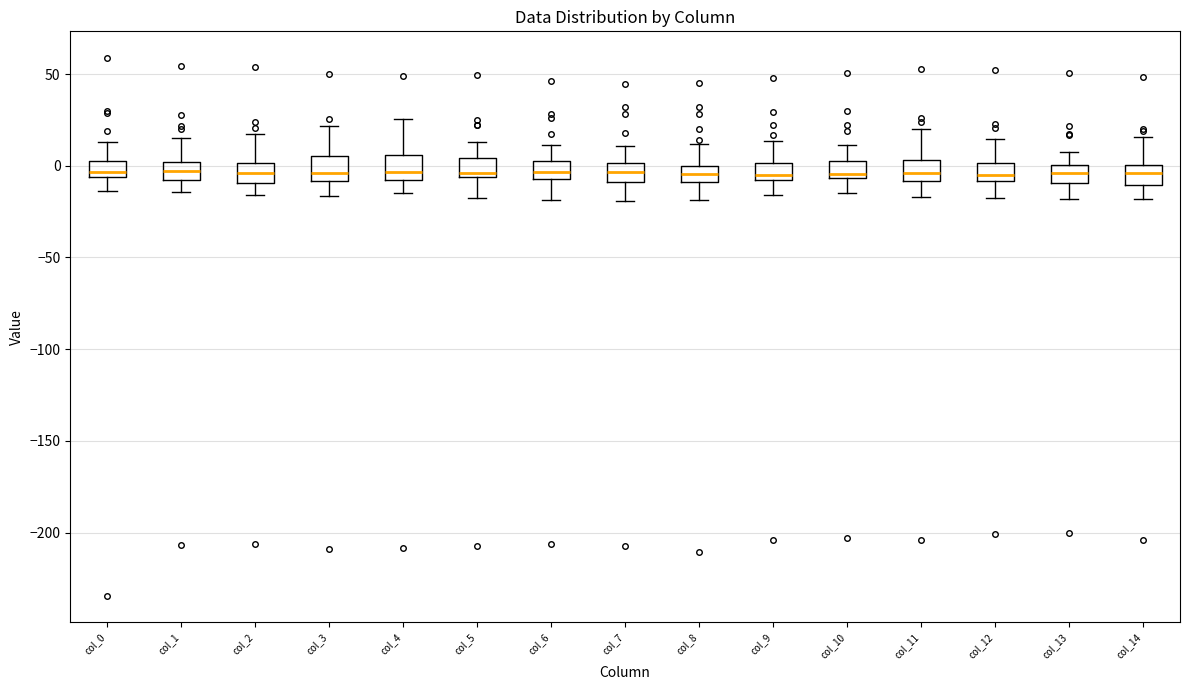

Where does the lower whisker of the box for col_0 end on the y-axis? The values are not printed on the chart, so give them approximately, as read against the axis.

-15